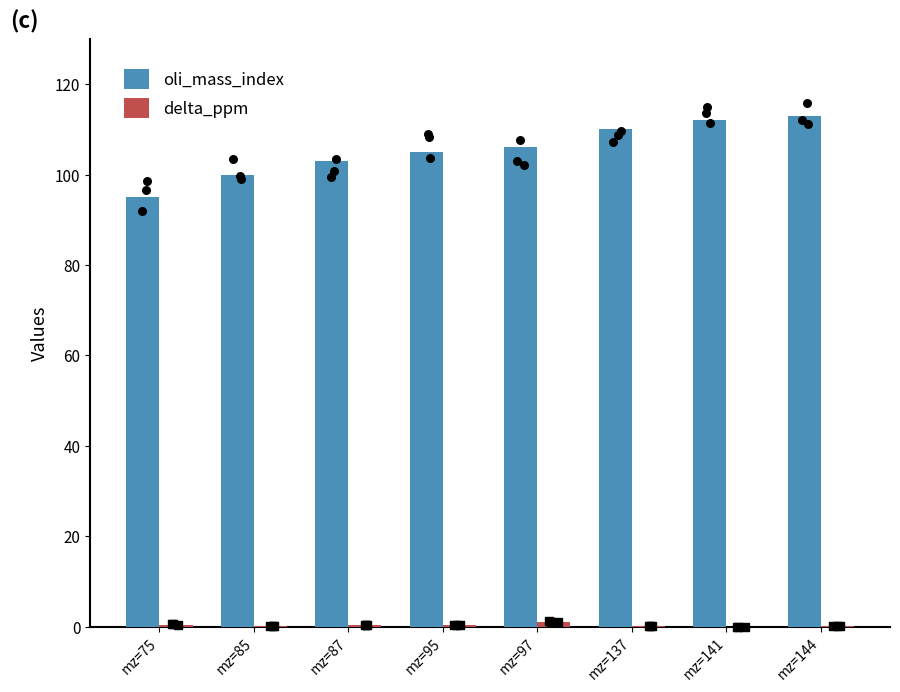

At how many categories does at least one series exceed 60?

8